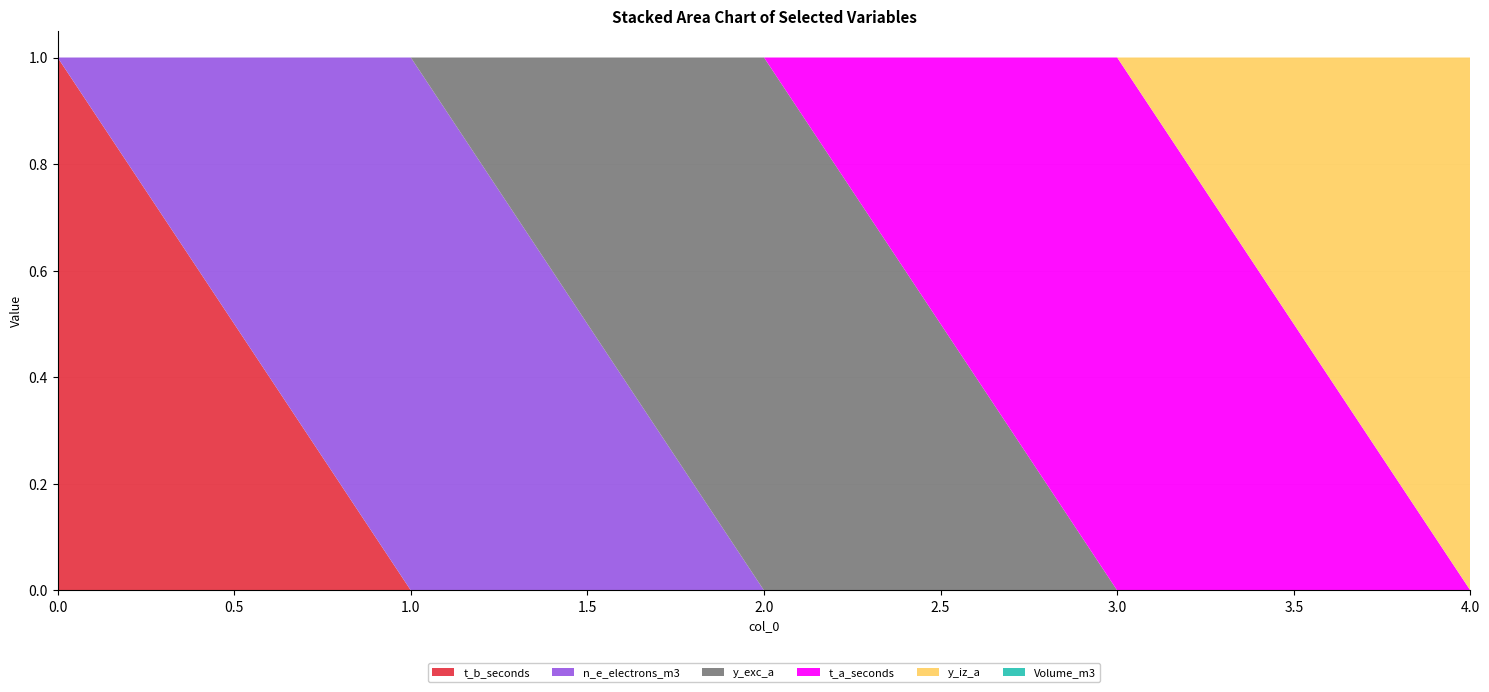

Reading right to left, extract all data points from this chart.

t_b_seconds: 4=0	3=0	2=0	1=0	0=1
n_e_electrons_m3: 4=0	3=0	2=0	1=1	0=0
y_exc_a: 4=0	3=0	2=1	1=0	0=0
t_a_seconds: 4=0	3=1	2=0	1=0	0=0
y_iz_a: 4=1	3=0	2=0	1=0	0=0
Volume_m3: 4=0	3=0	2=0	1=0	0=0